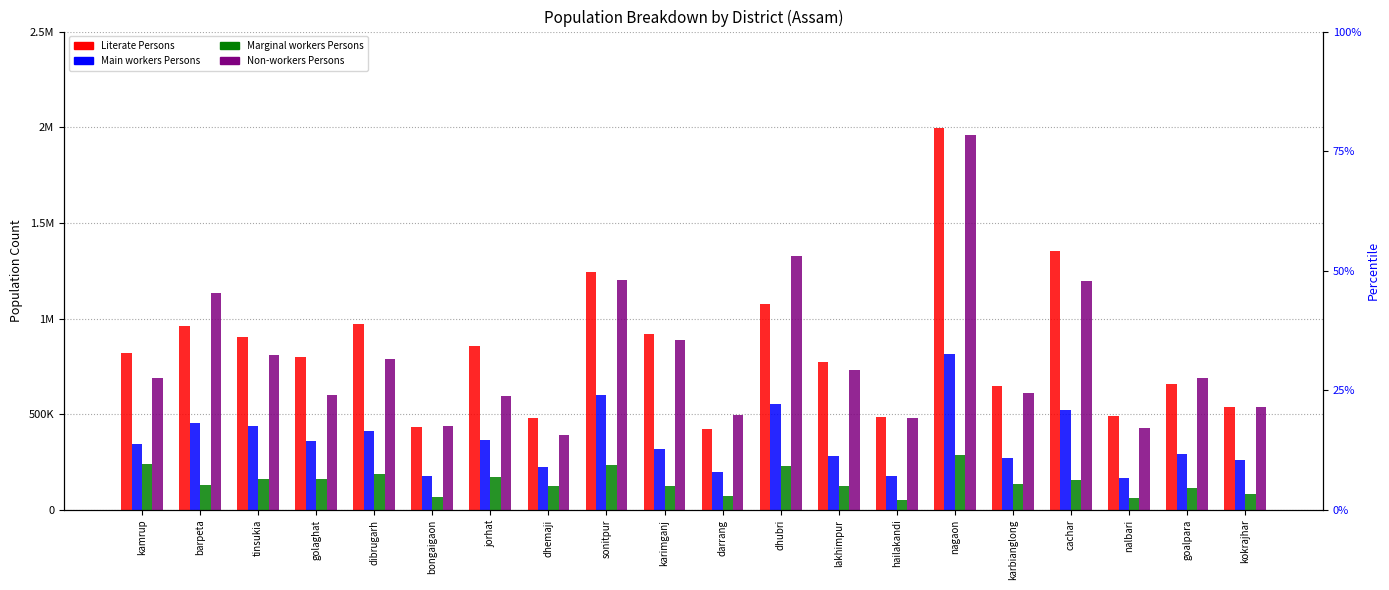

Reading left to right, what are all the values shown in this chart?

Literate Persons: 821508	962285	902005	800385	972342	431786	856025	482415	1244277	921633	424926	1077441	770571	484881	1994466	647656	1352504	488364	656597	539370
Main workers Persons: 344232	452464	437144	359472	413052	177244	362769	223336	600558	320618	196443	554790	281745	177404	815849	273001	522077	168111	292998	260840
Marginal workers Persons: 240193	128379	161339	162728	187804	65799	174230	124942	232310	126022	71249	230635	126876	52353	289490	134180	154505	63746	113230	83615
Non-workers Persons: 688730	1132472	808567	599115	788120	439479	597180	390258	1199175	885434	498044	1327398	732157	482861	1957762	613426	1194498	426561	689304	536356